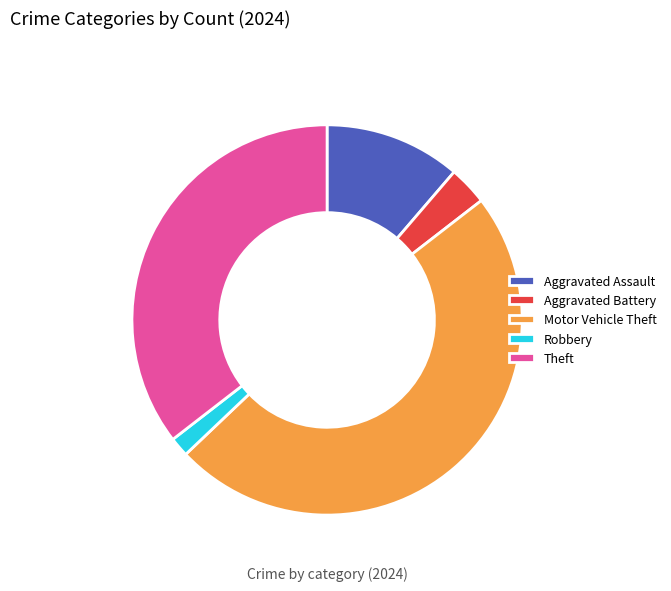

Is there any slice that represents more than half of the pie?

No